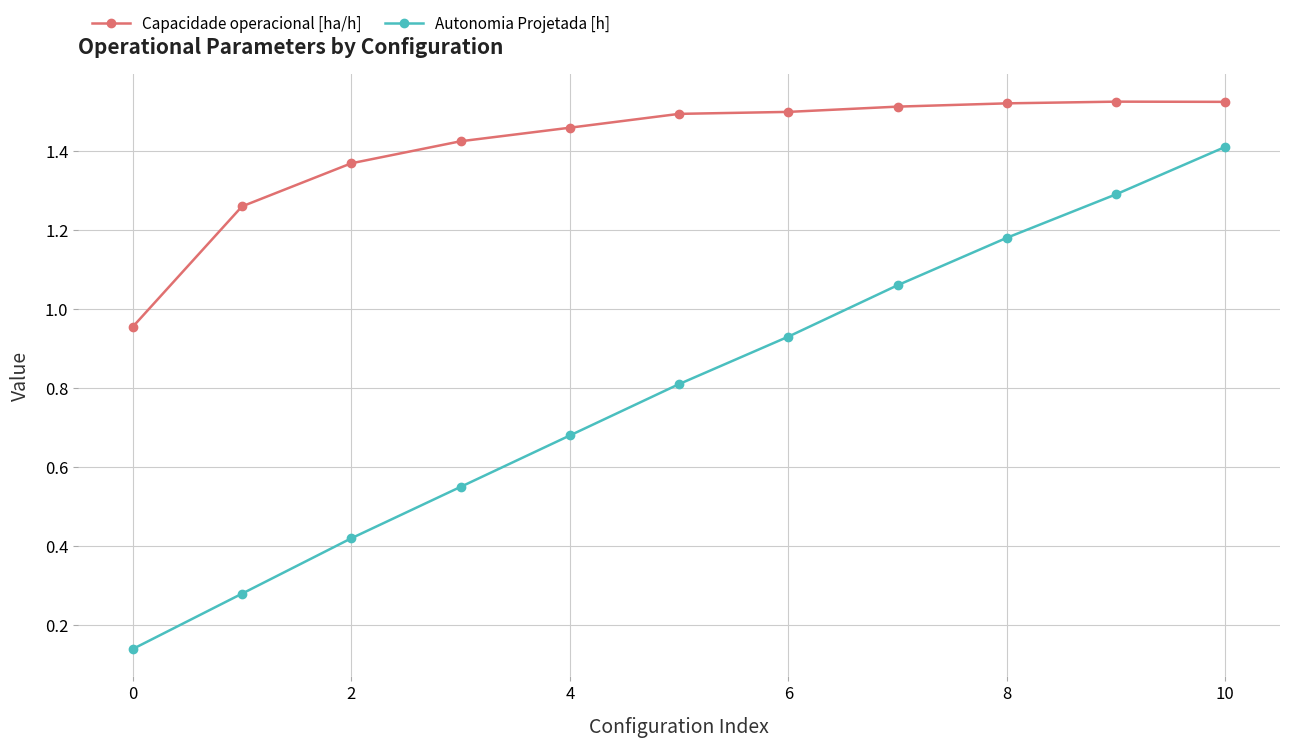

True or false: Autonomia Projetada [h] has more than 0 interior local peaks.

False